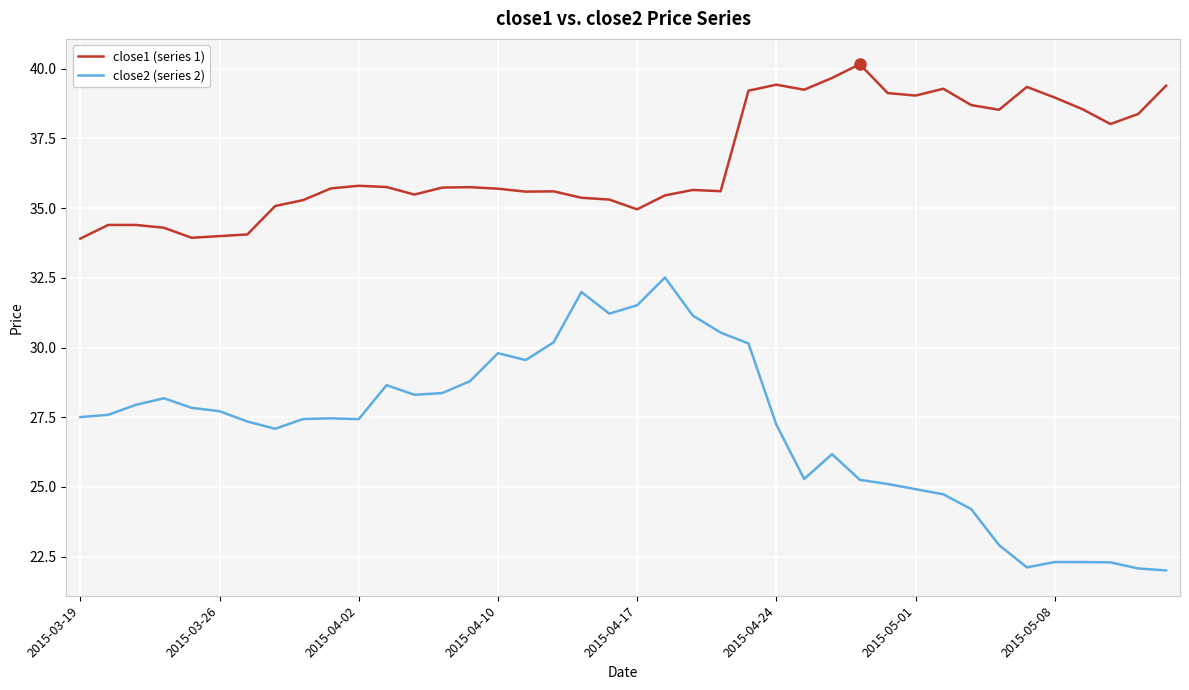

Does the chart display data point markers on the line(s)?

No